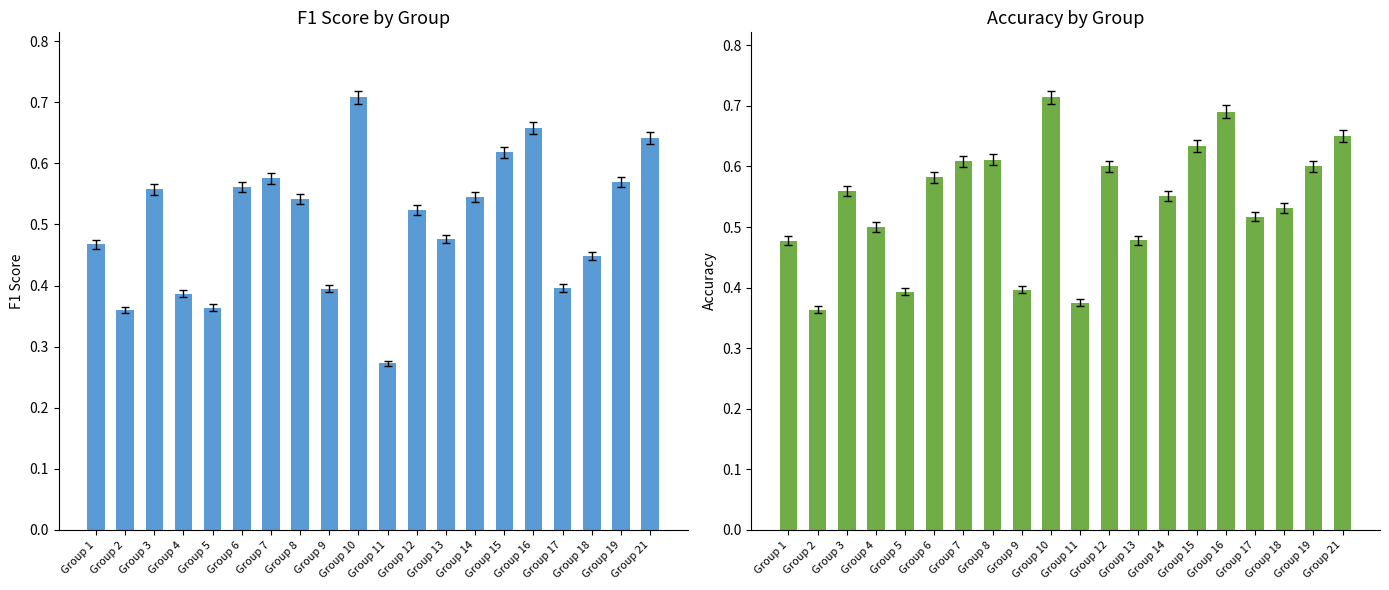

At how many categories does at least one series exceed 0?

20